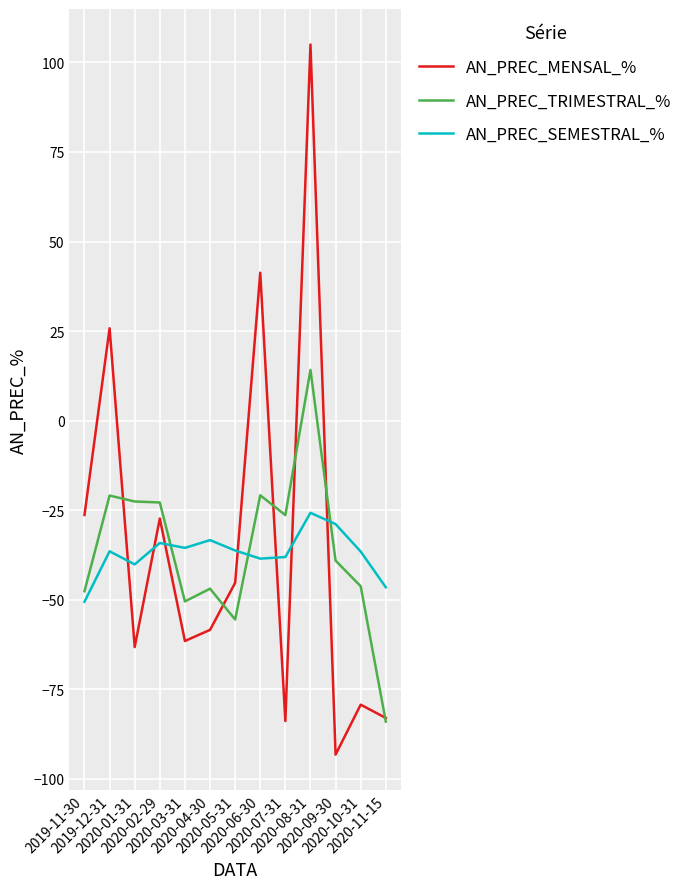

What is the minimum value for AN_PREC_MENSAL_%?

-93.2